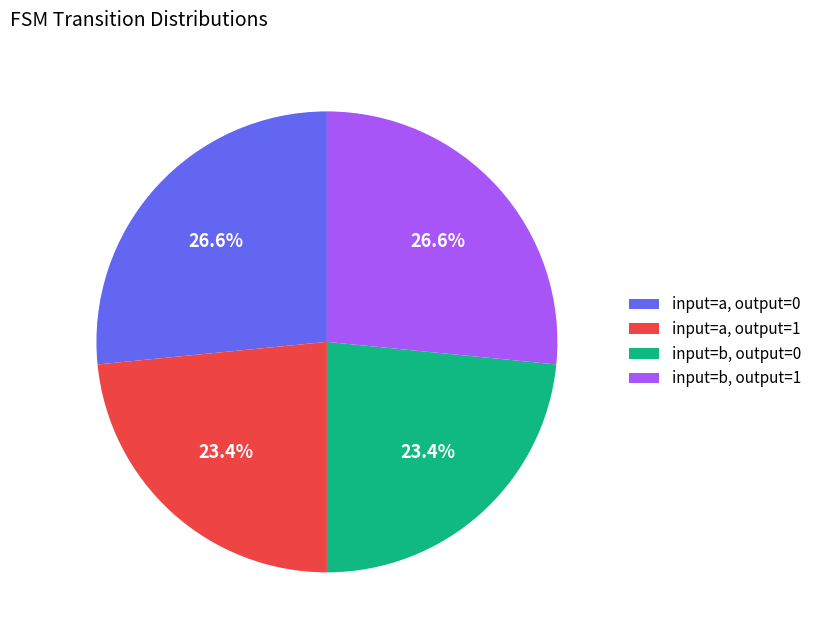

Is there any slice that represents more than half of the pie?

No